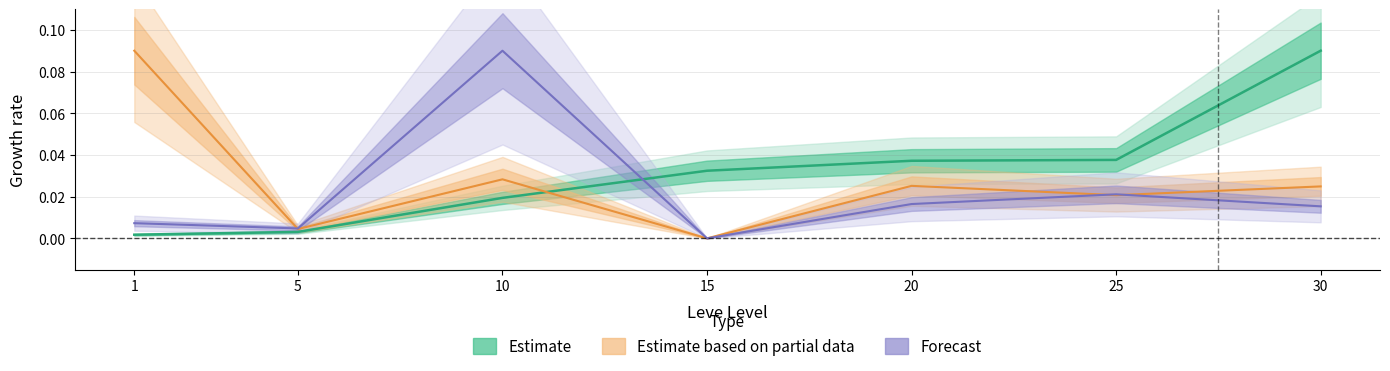

What is the total value across all series at 30?

0.1